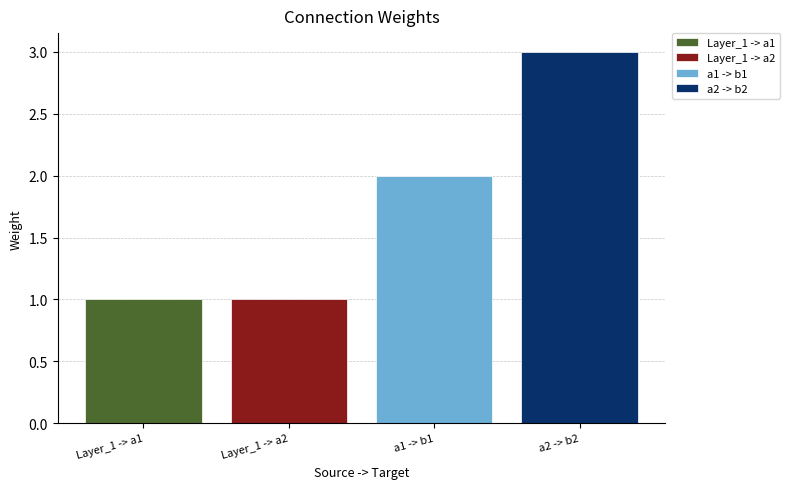

What is the maximum value shown in the chart?

3